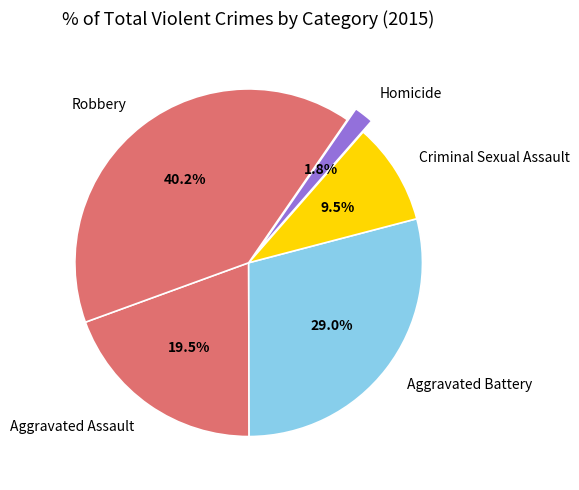

Which has a higher value, Homicide or Robbery?

Robbery